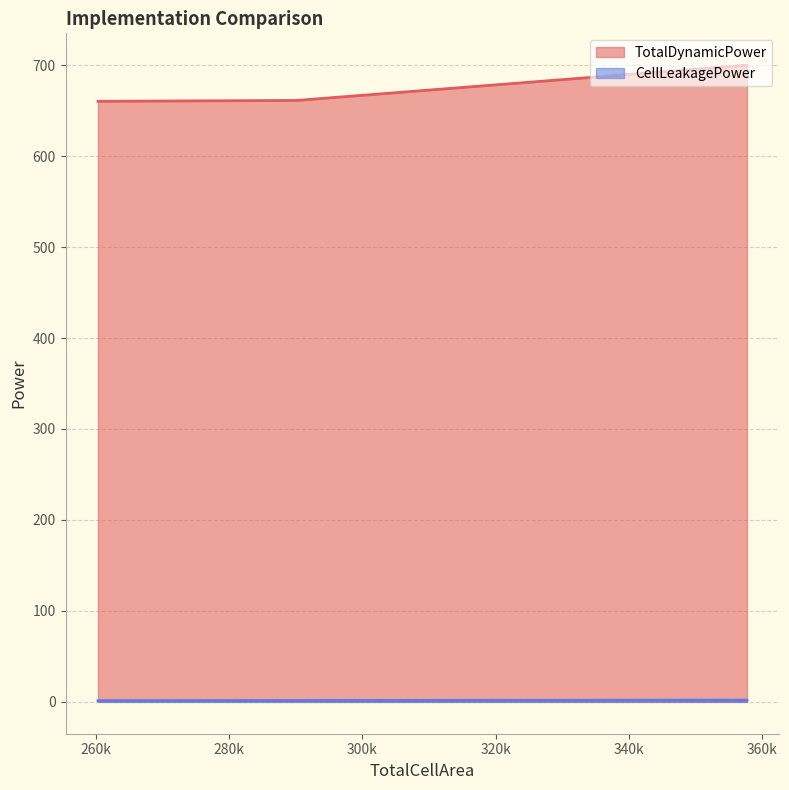

True or false: CellLeakagePower has a value of 2.3 at impl4.

False